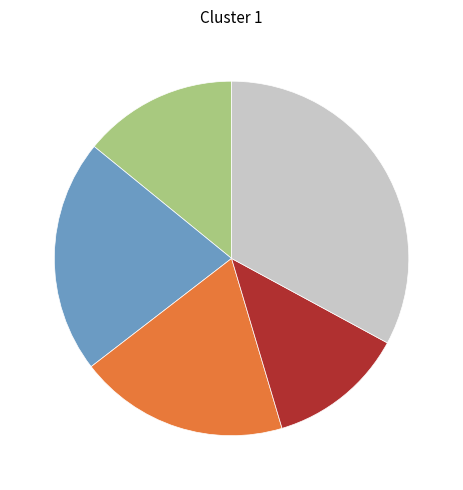

Is there any slice that represents more than half of the pie?

No